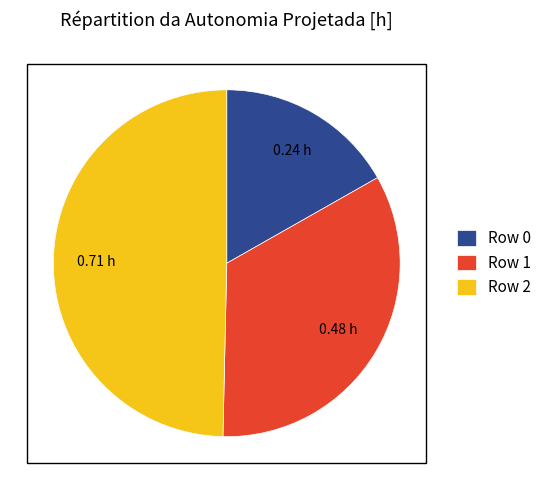

Rank the categories by value from highest to lowest.

Row 2, Row 1, Row 0